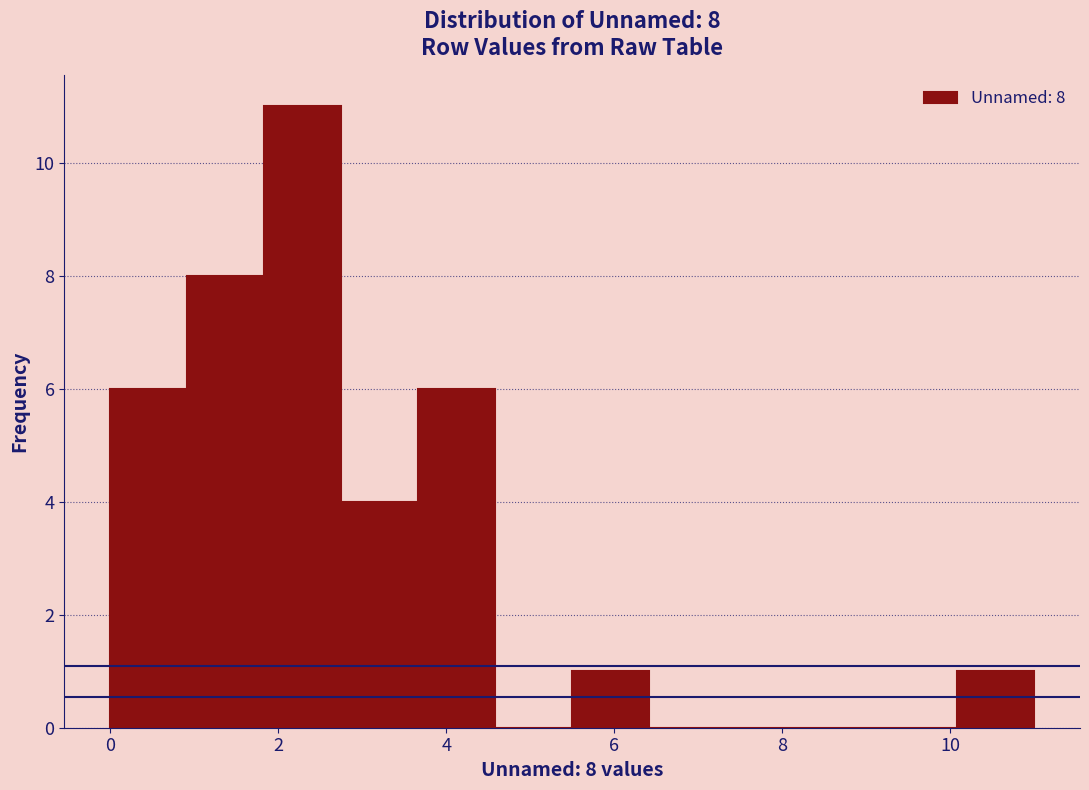

Over which range of the x-axis is the bar tallest?

1.8 to 2.8